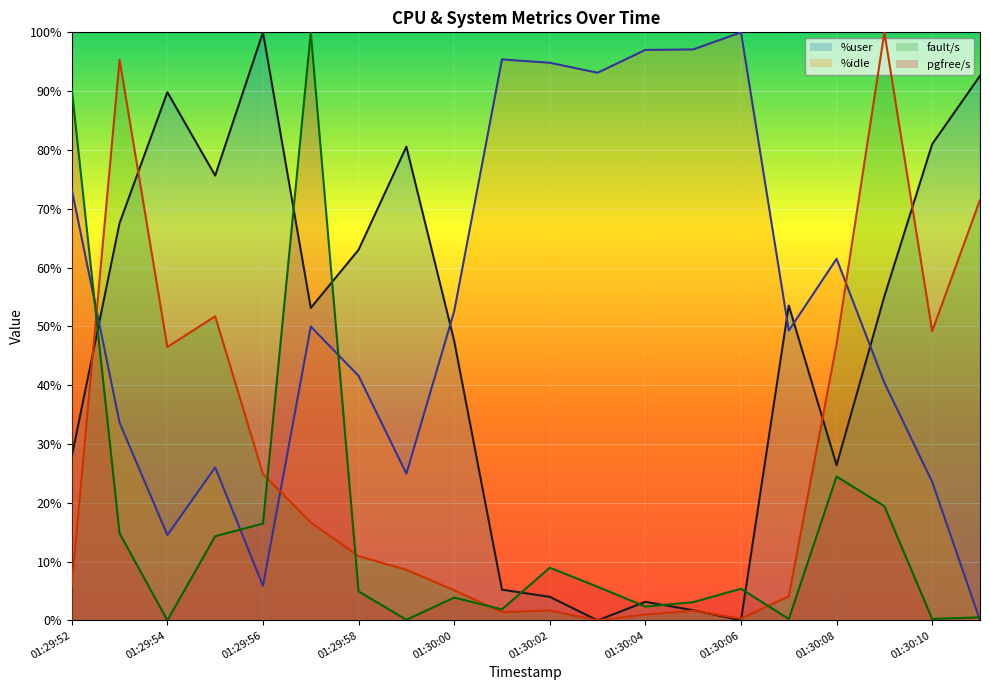

What is the difference between the highest and lowest values at 01:30:08?

37.0